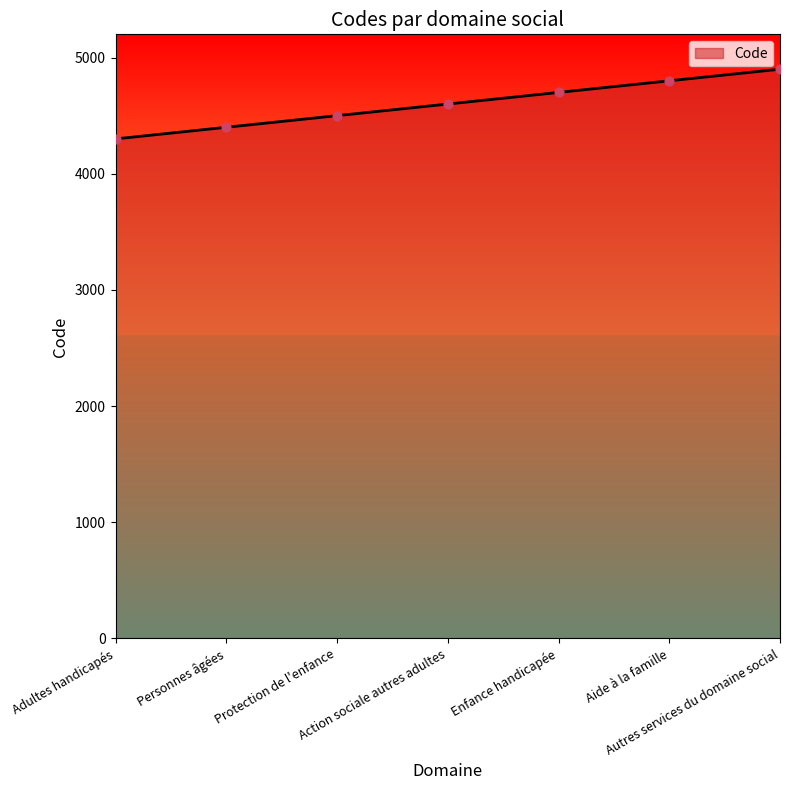

Approximately how many times larger is the value at Action sociale autres adultes compared to Autres services du domaine social?

0.9